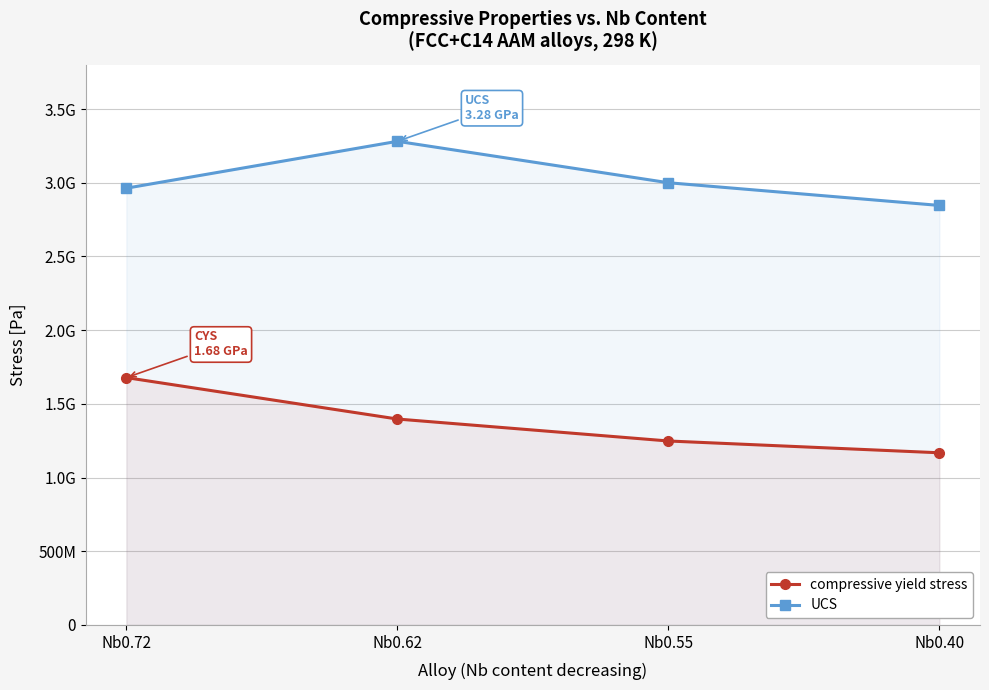

At which category is the sum across all series the highest?

Nb0.62